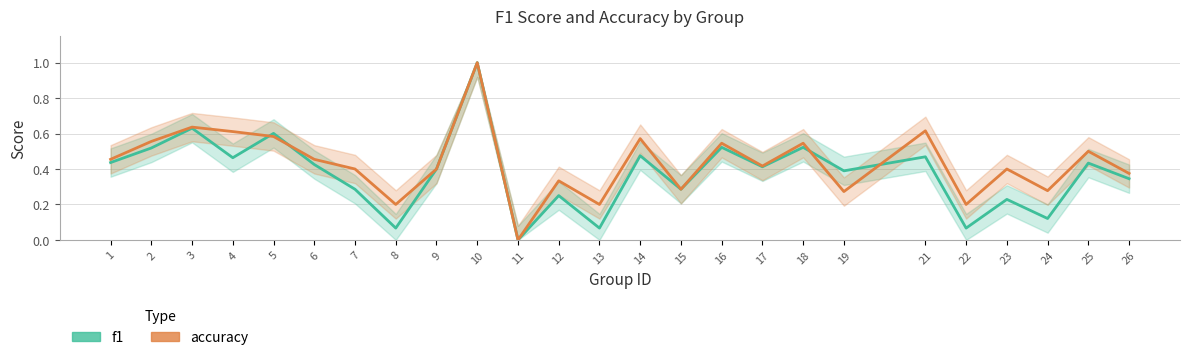

Rank the series by their maximum value, from highest to lowest.

f1, accuracy